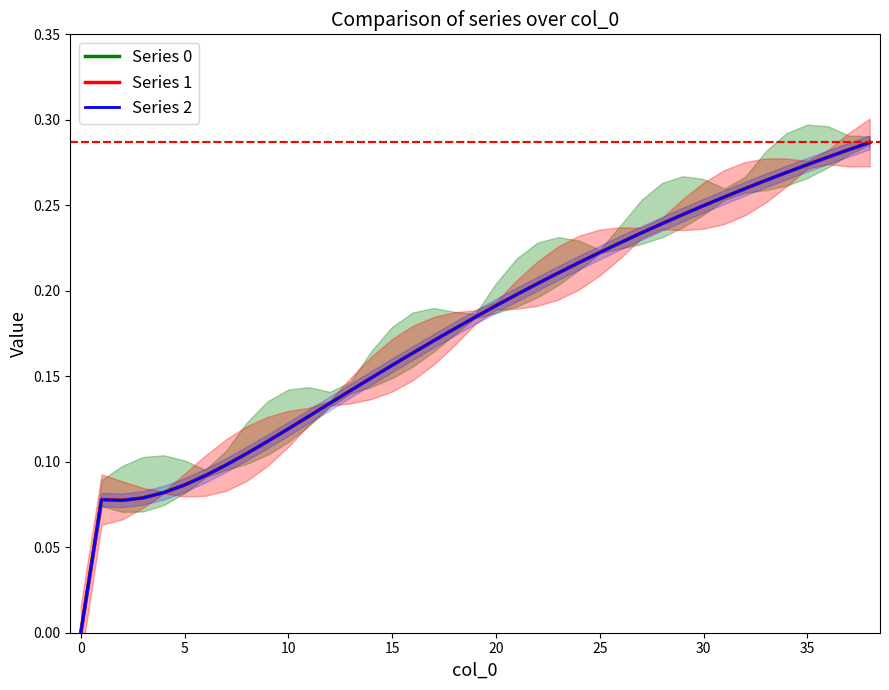

At which category is the sum across all series the highest?

38